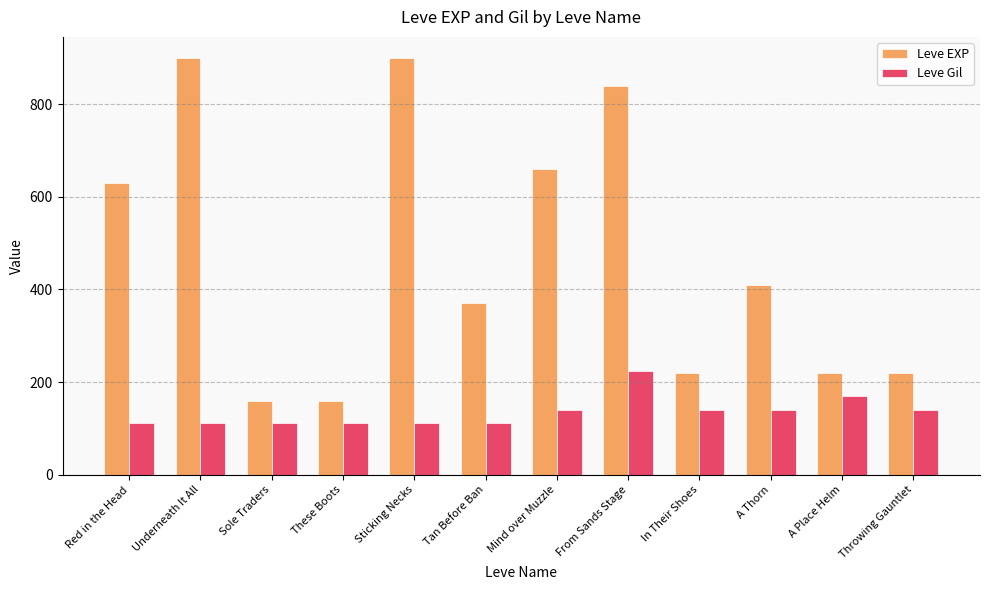

What is the spread (max minus min) of values at Sole Traders?

47